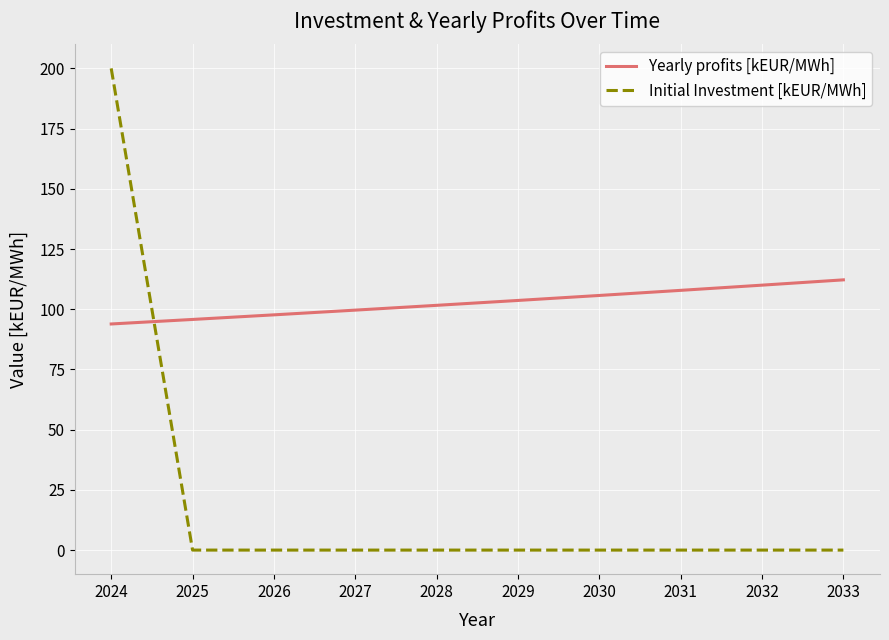

What is the highest value of the Initial Investment [kEUR/MWh] series?

200.0